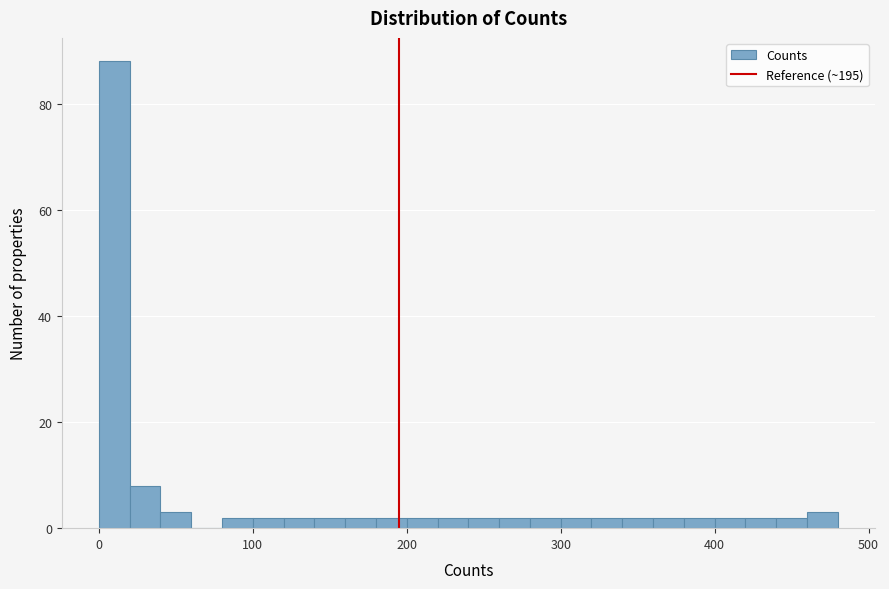

Read against the x-axis, roughly where is the centre of the tallest bar?

10